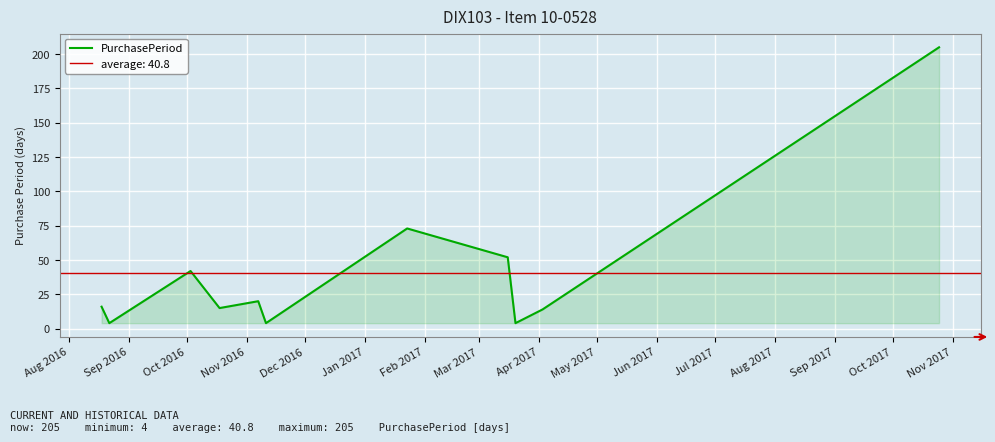

What is the highest value of the PurchasePeriod series?

205